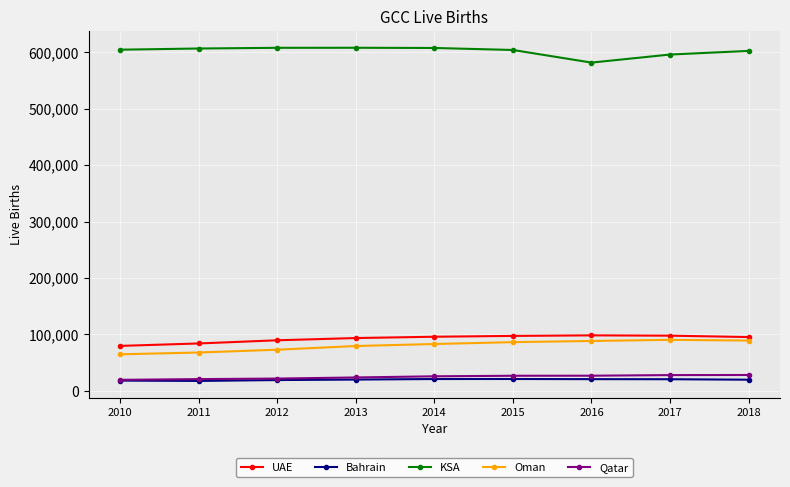

True or false: UAE and Oman cross at least once.

False